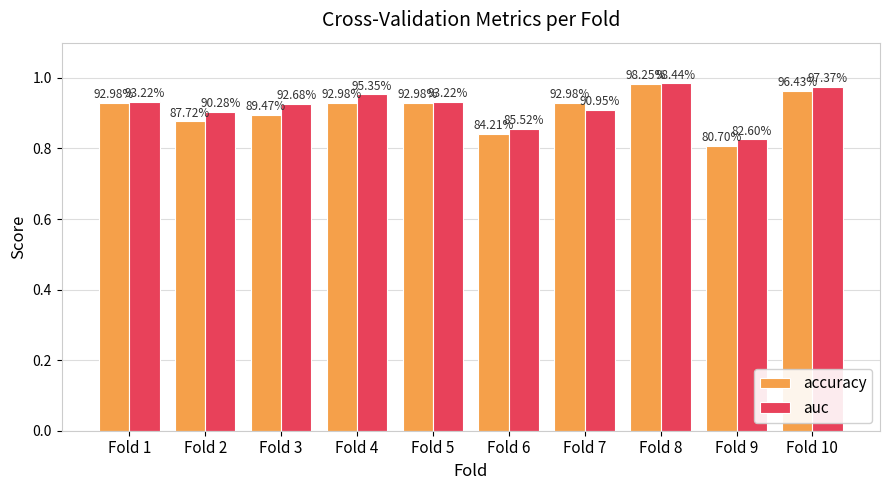

Read the auc value at Fold 5.

0.9